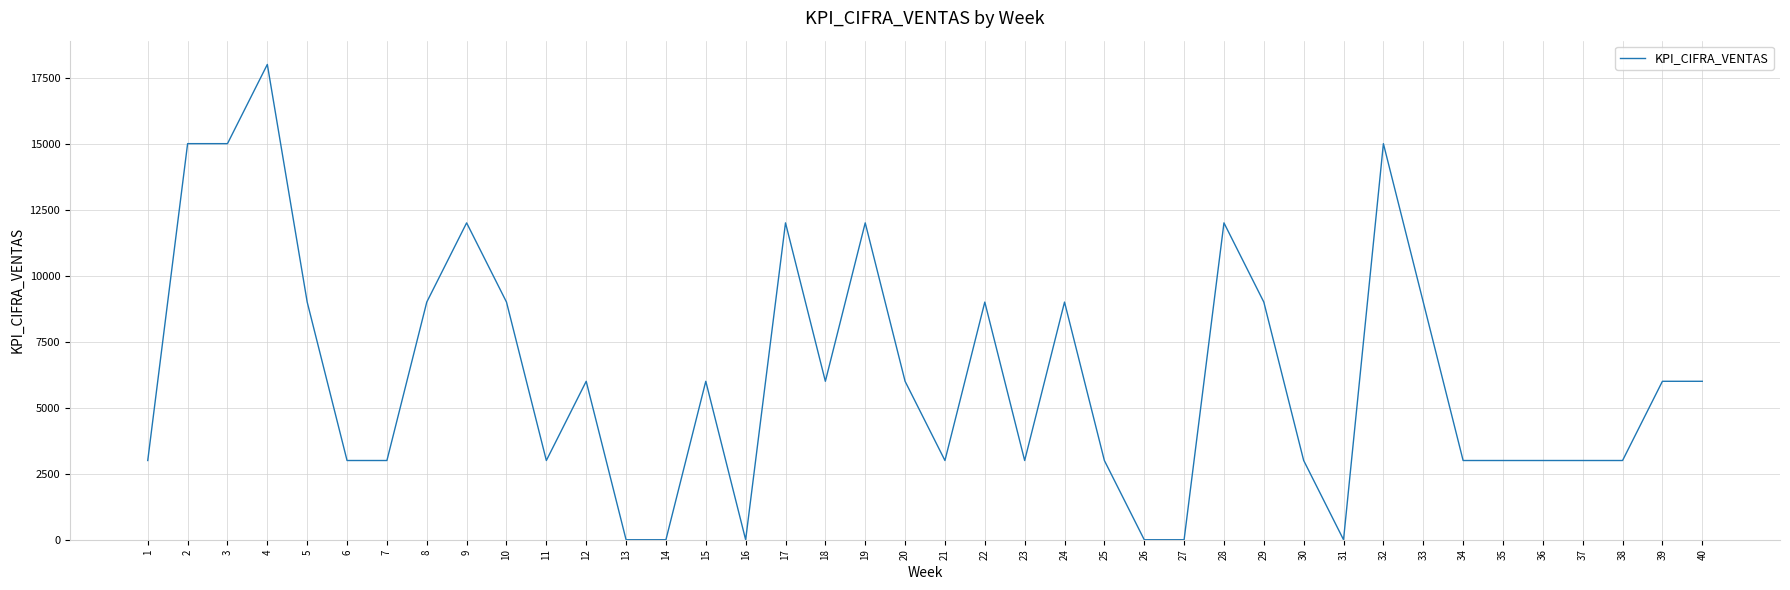

The chart shows a value of 9000 at 24. True or false?

True